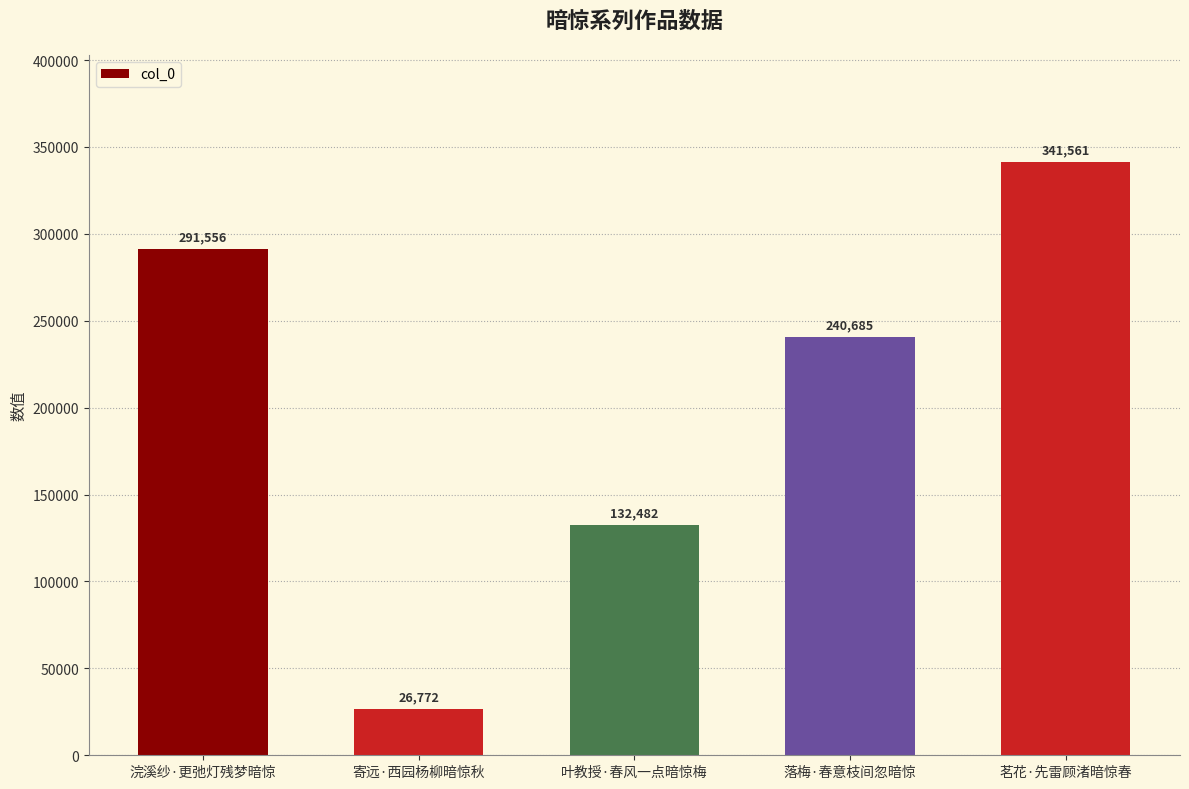

Are the bars grouped side by side (vs. stacked)?

No